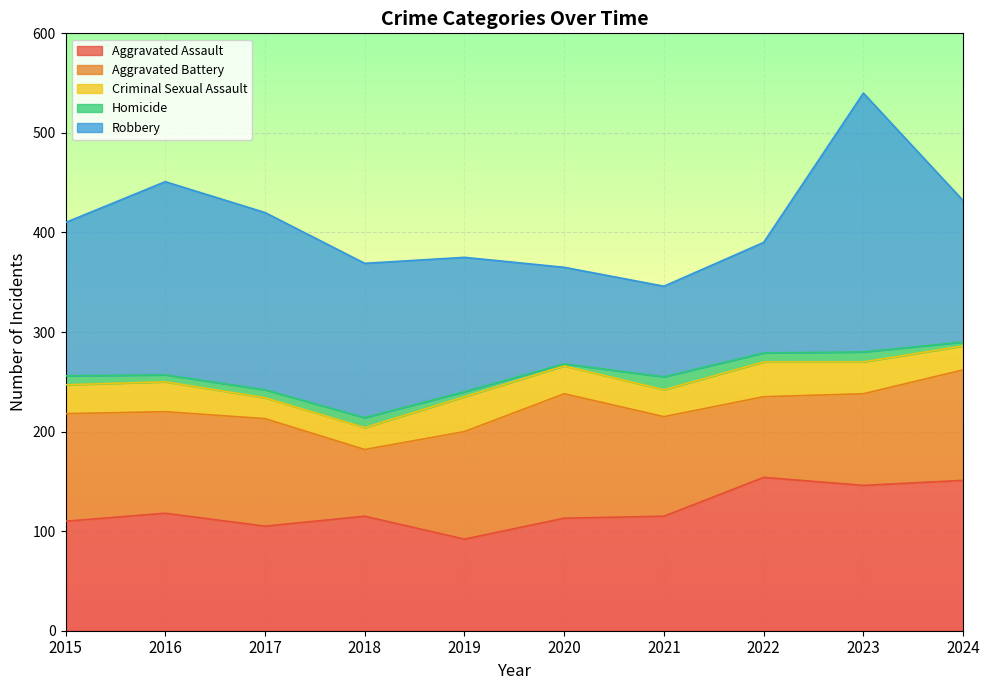

At 2015, list the series in order from largest to smallest.

Robbery, Aggravated Assault, Aggravated Battery, Criminal Sexual Assault, Homicide